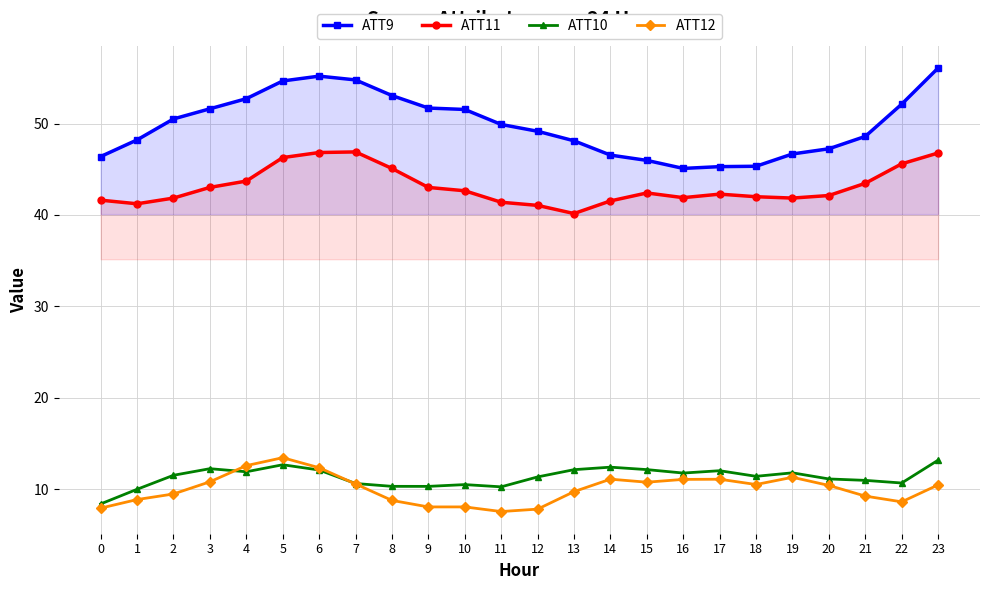

The ATT10 series shows 18.1 at 3. True or false?

False